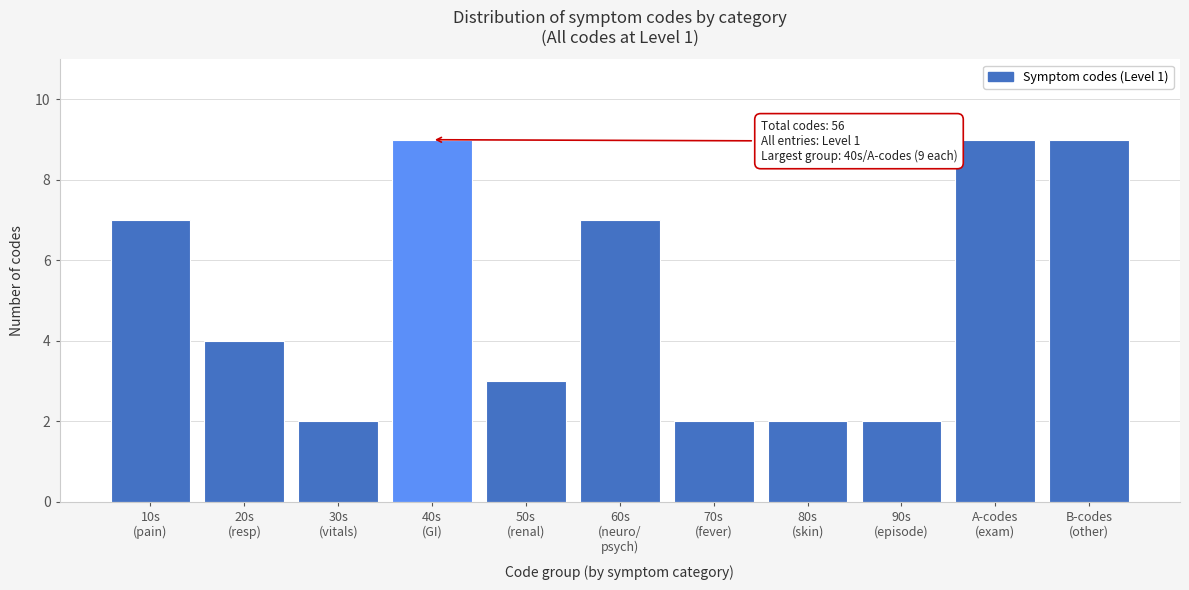

Reading left to right, what are all the values shown in this chart?

7	4	2	9	3	7	2	2	2	9	9